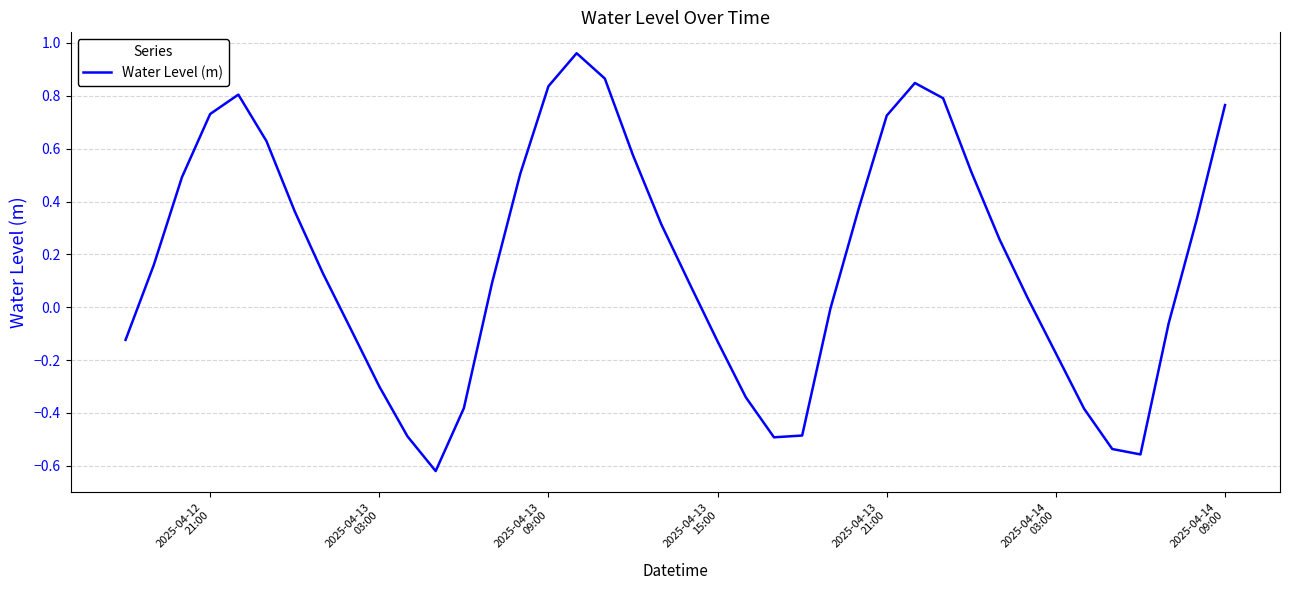

Does the chart display data point markers on the line(s)?

No